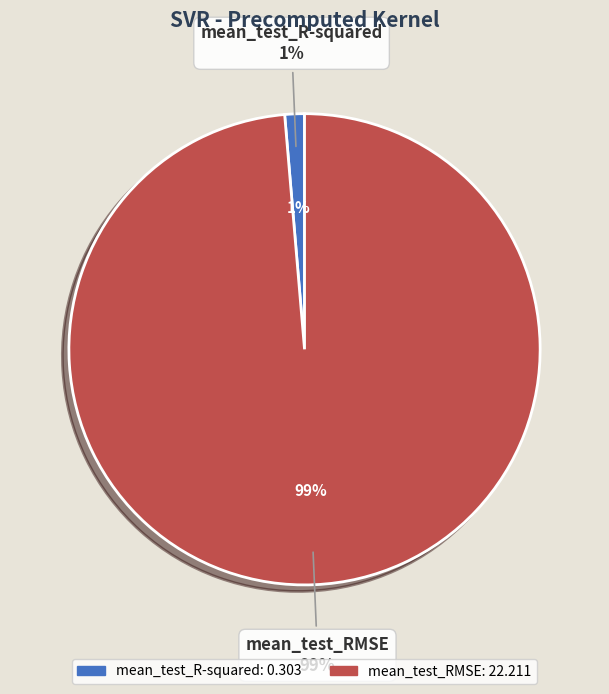

How much of the chart is everything except mean_test_RMSE?

1.3%